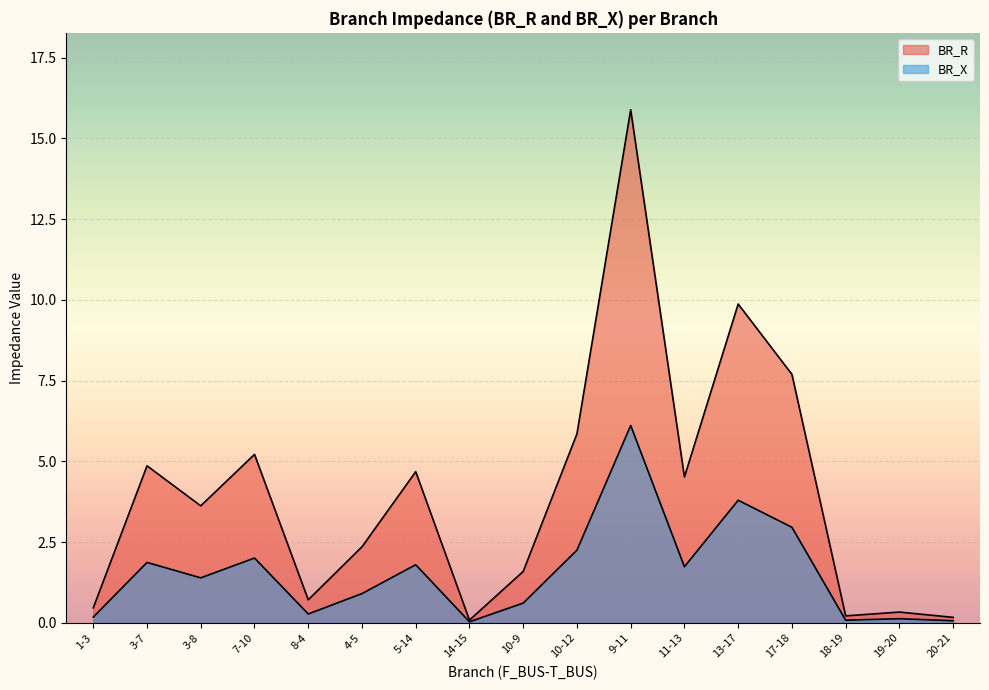

What are all the series names shown in the legend?

BR_R, BR_X